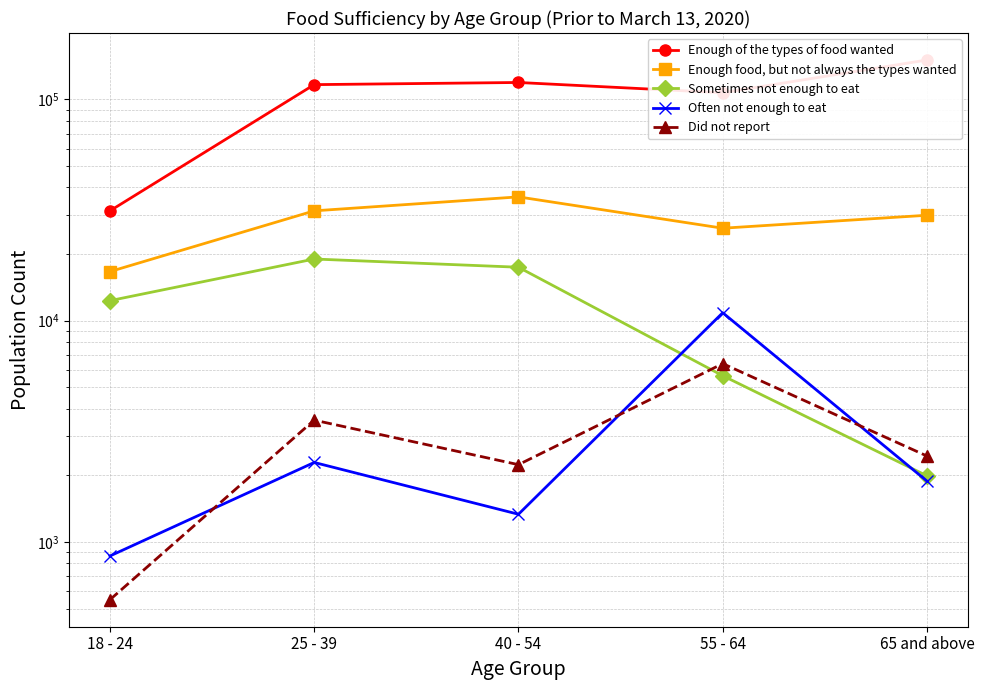

How many data points in Enough food, but not always the types wanted are less than 29965?

2